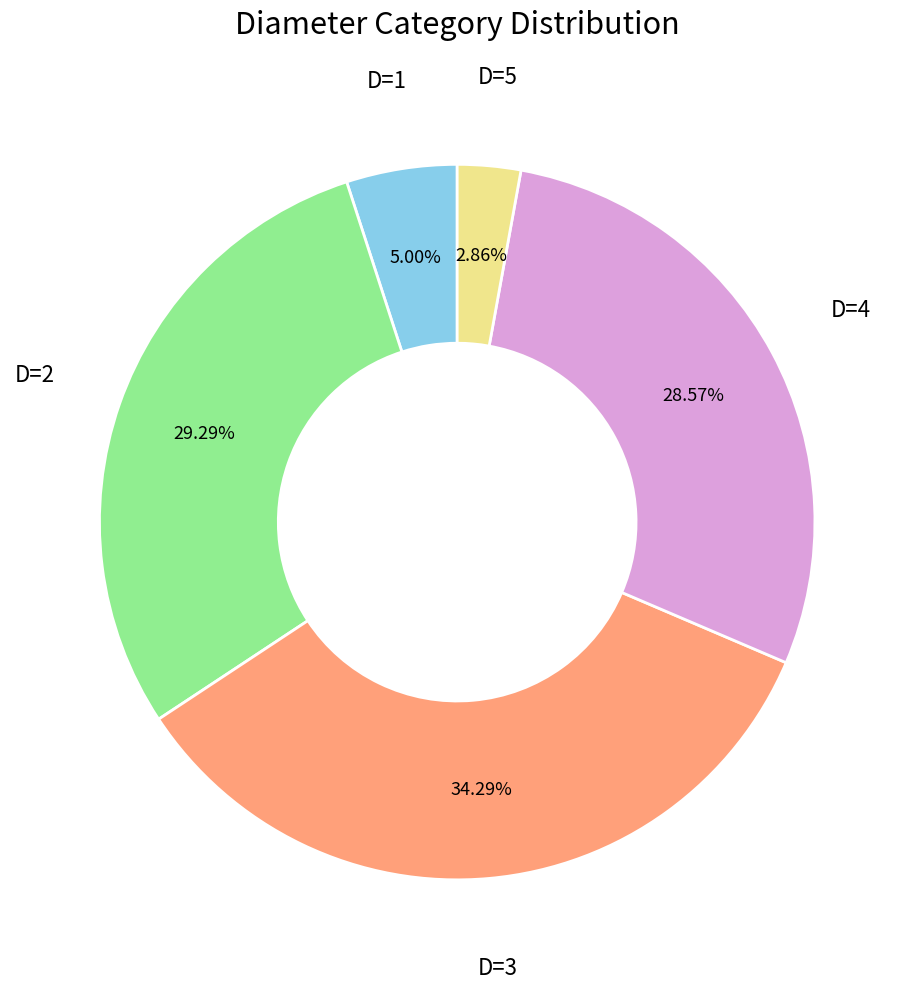

Which has a higher value, D=1 or D=2?

D=2